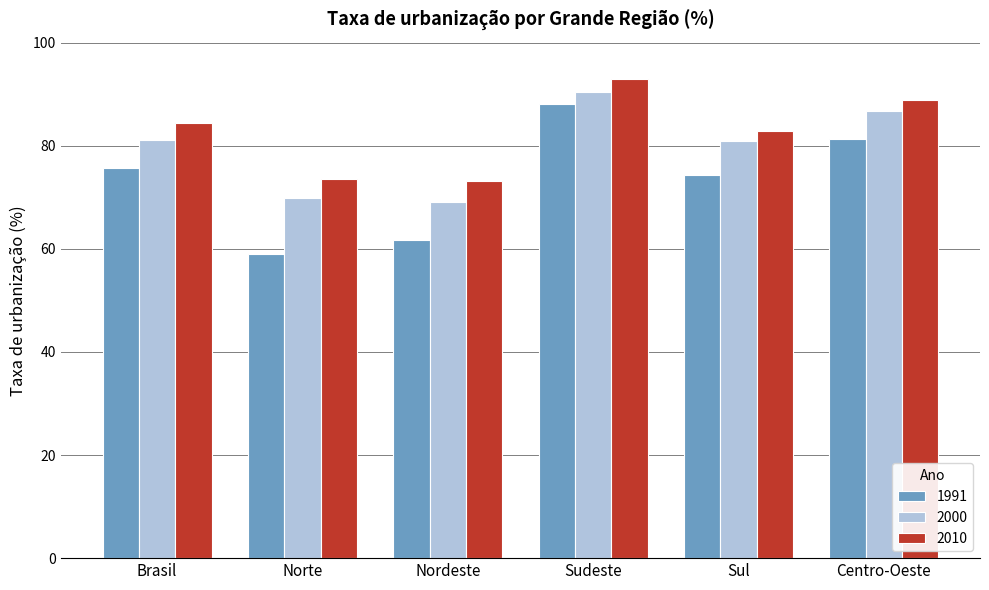

Which series has the largest total across all categories?

2010